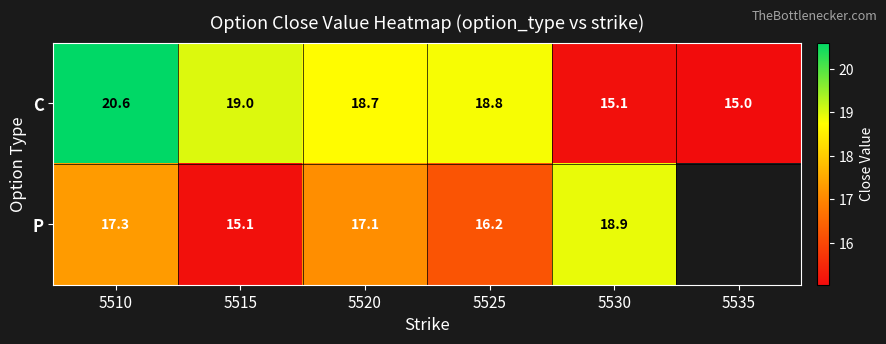

Rank the categories by C value from lowest to highest.

5535, 5530, 5520, 5525, 5515, 5510